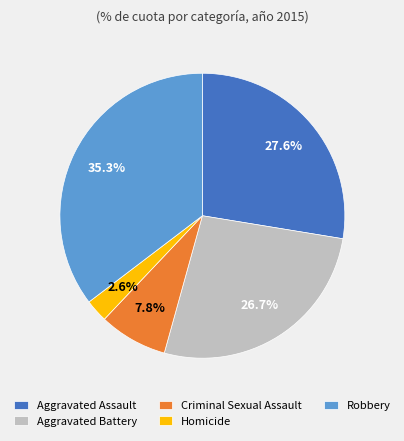

Does Aggravated Assault represent more than half of the total?

No